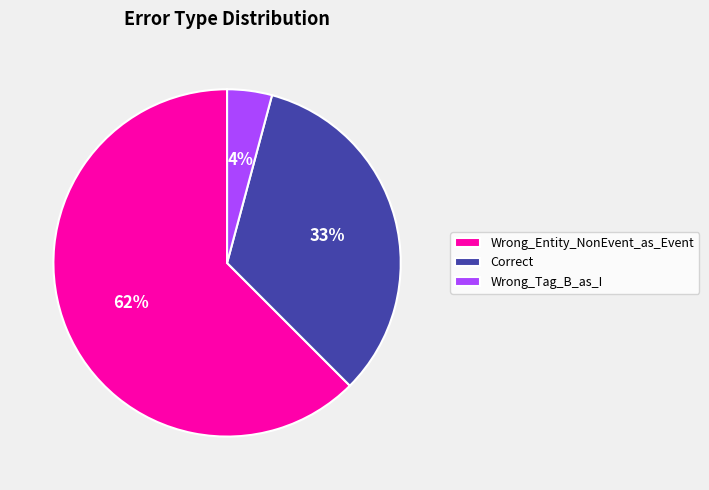

How many segments does this pie chart have?

3